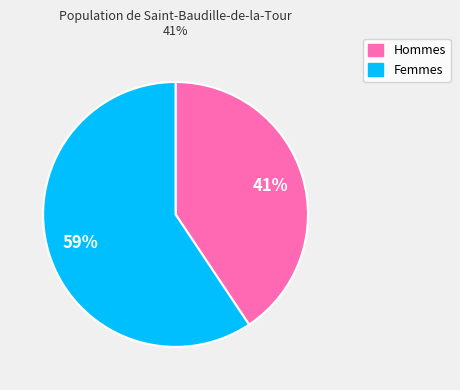

To the nearest percent, what is the average slice percentage?

50%